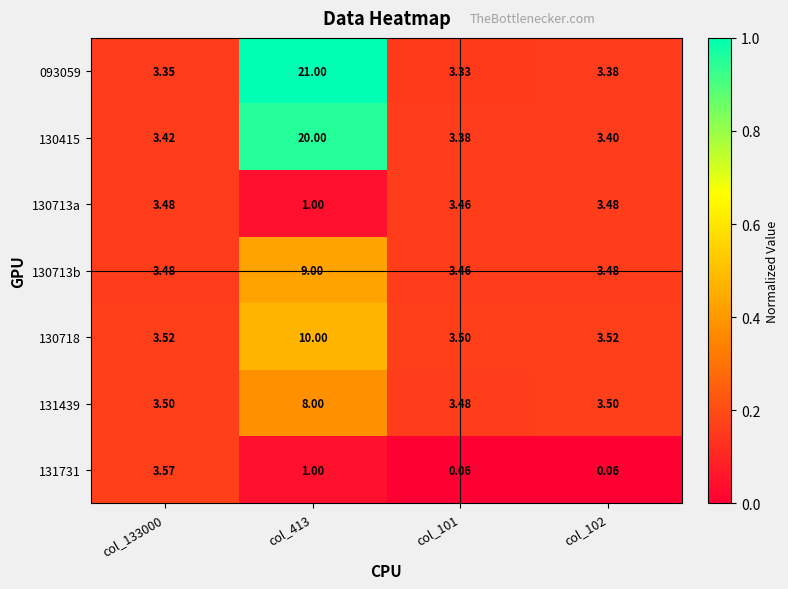

Count the number of categories in the chart.

4